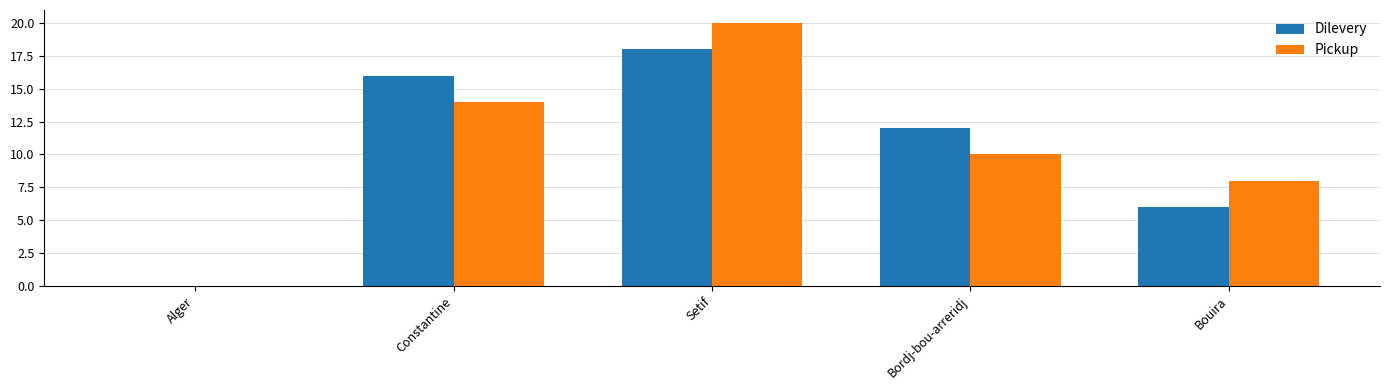

What is the sum of all Dilevery values?

52